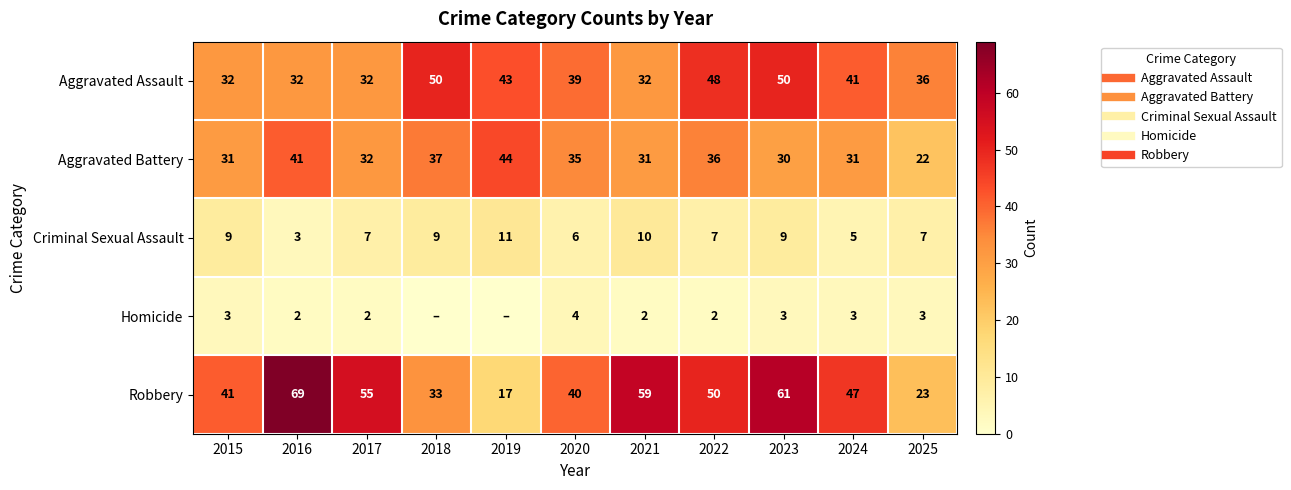

At how many categories does at least one series exceed 30?

11